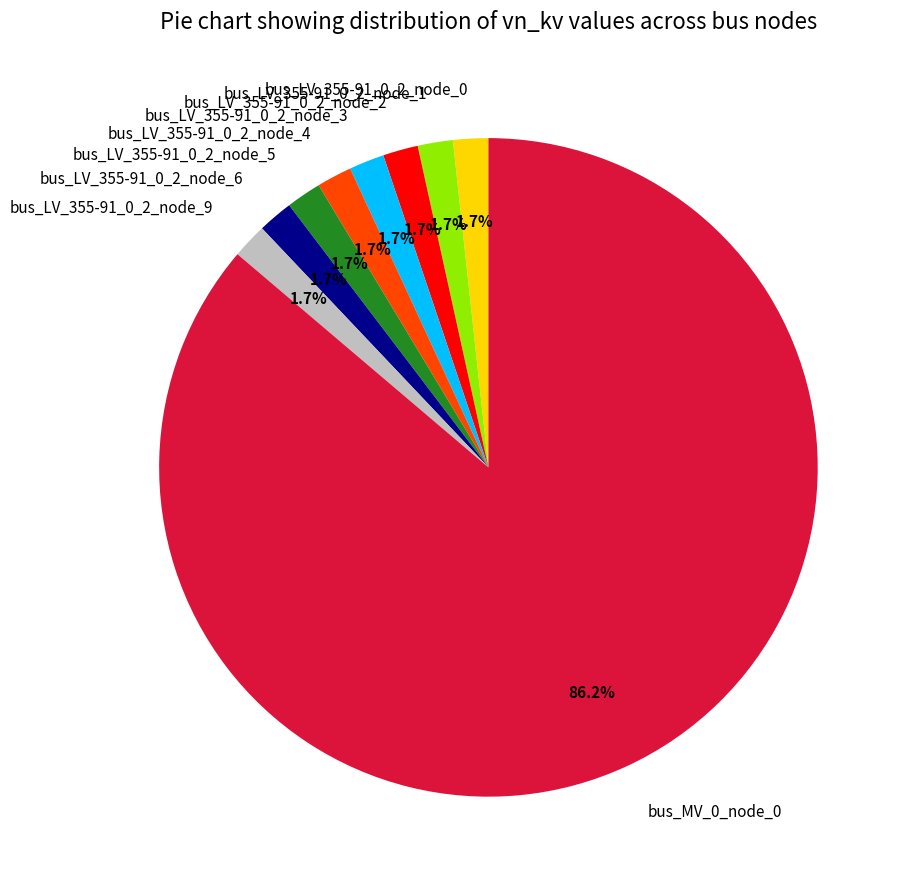

What portion of the pie excludes bus_LV_355-91_0_2_node_1?

98.3%